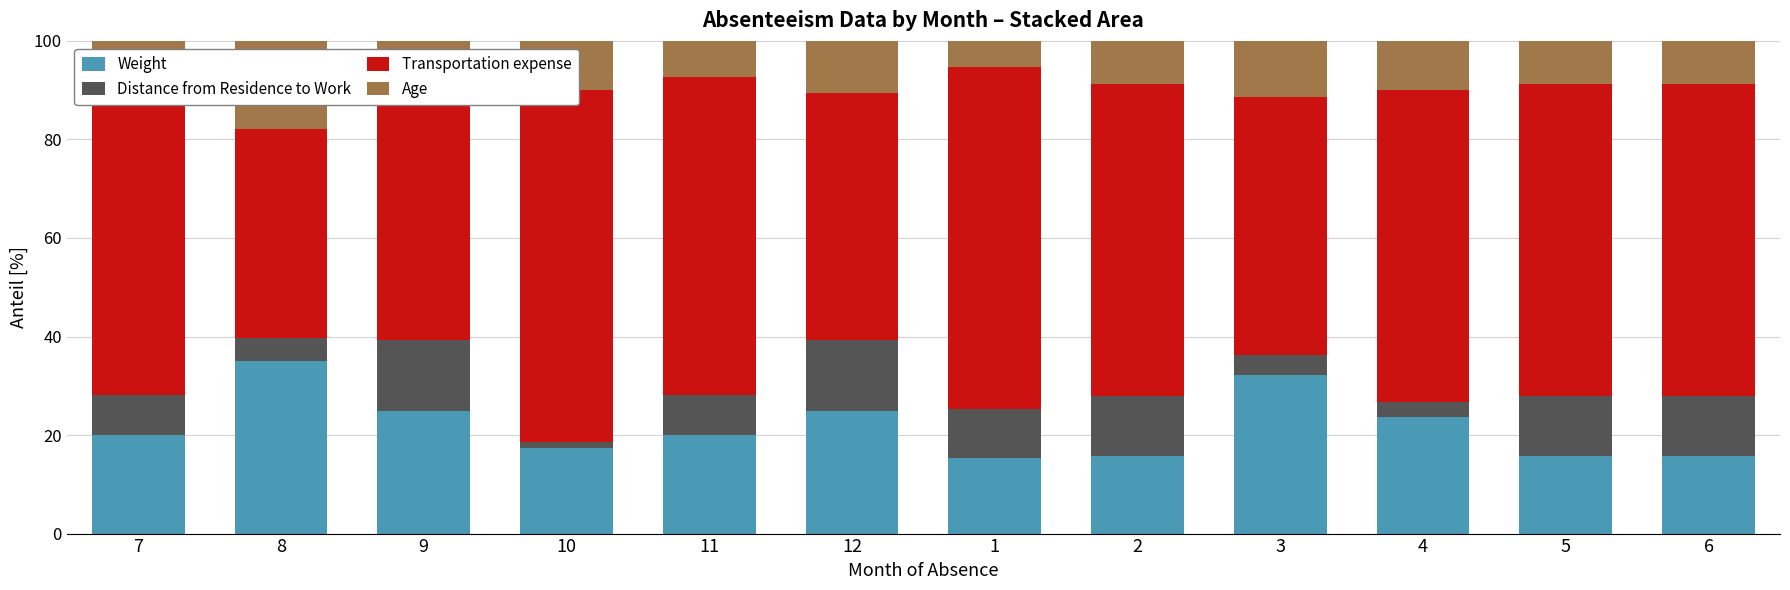

Which series has the widest spread of values?

Transportation expense